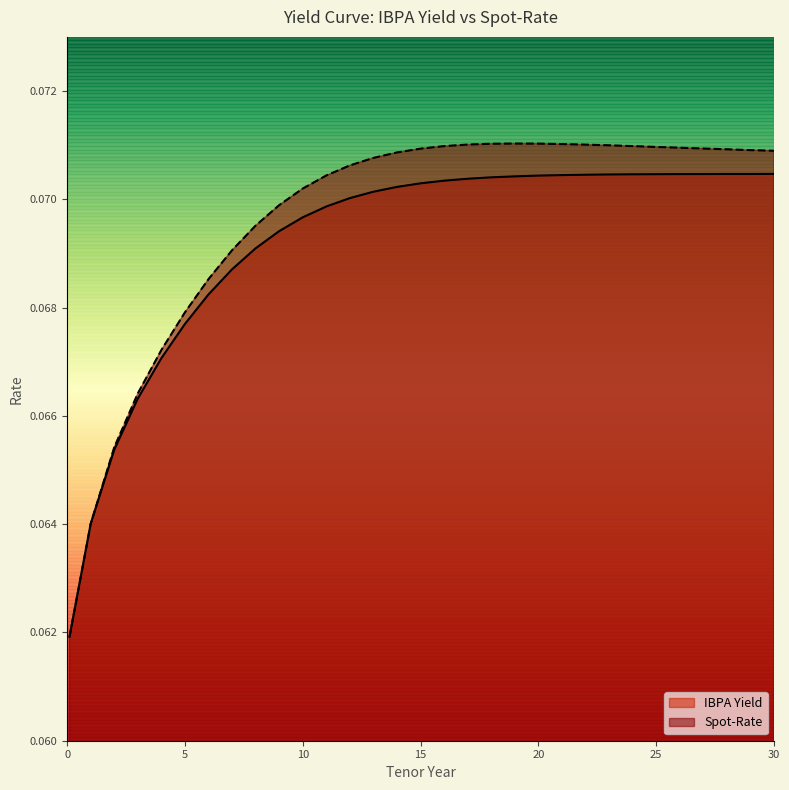

Does the chart display data point markers on the line(s)?

No